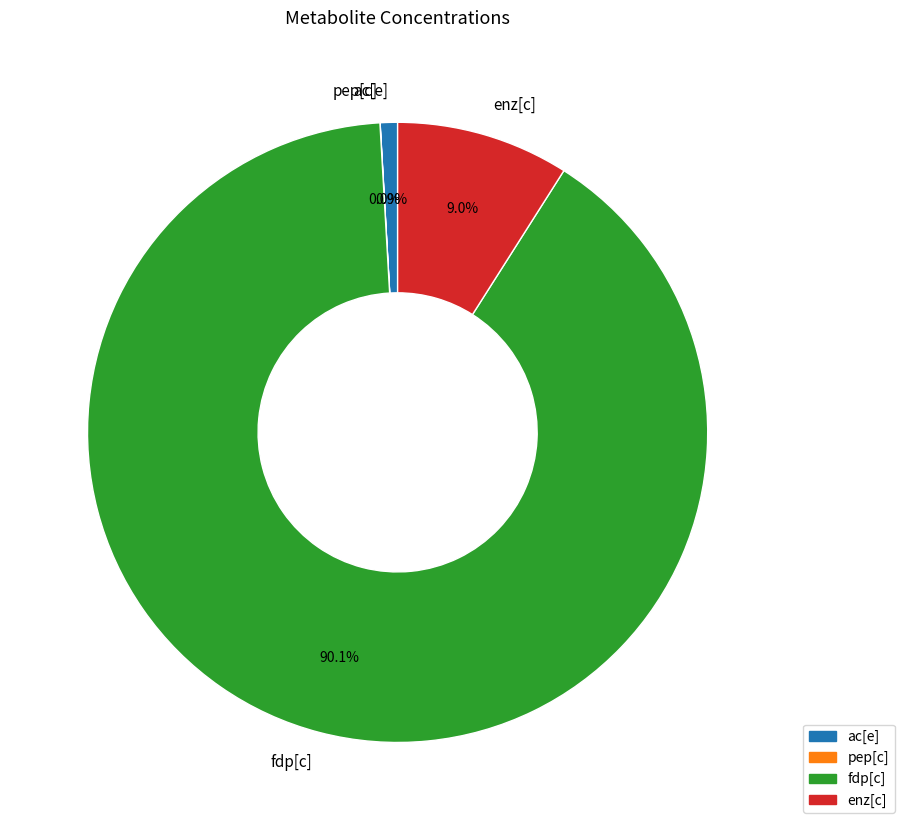

What portion of the pie excludes fdp[c]?

9.9%